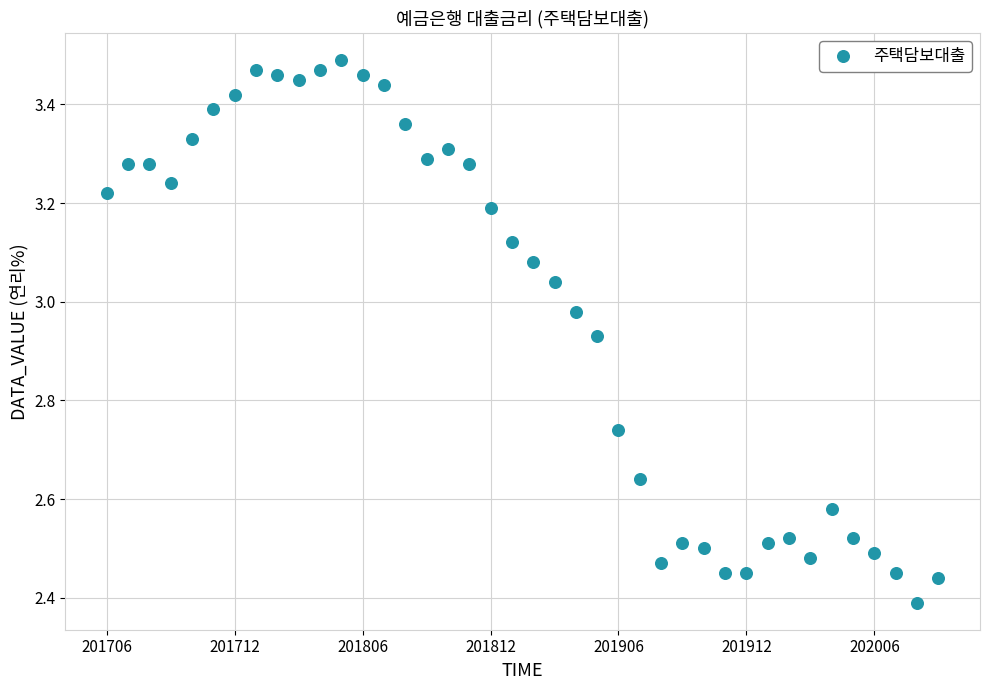

What is the range of Y values (max minus min)?

1.1